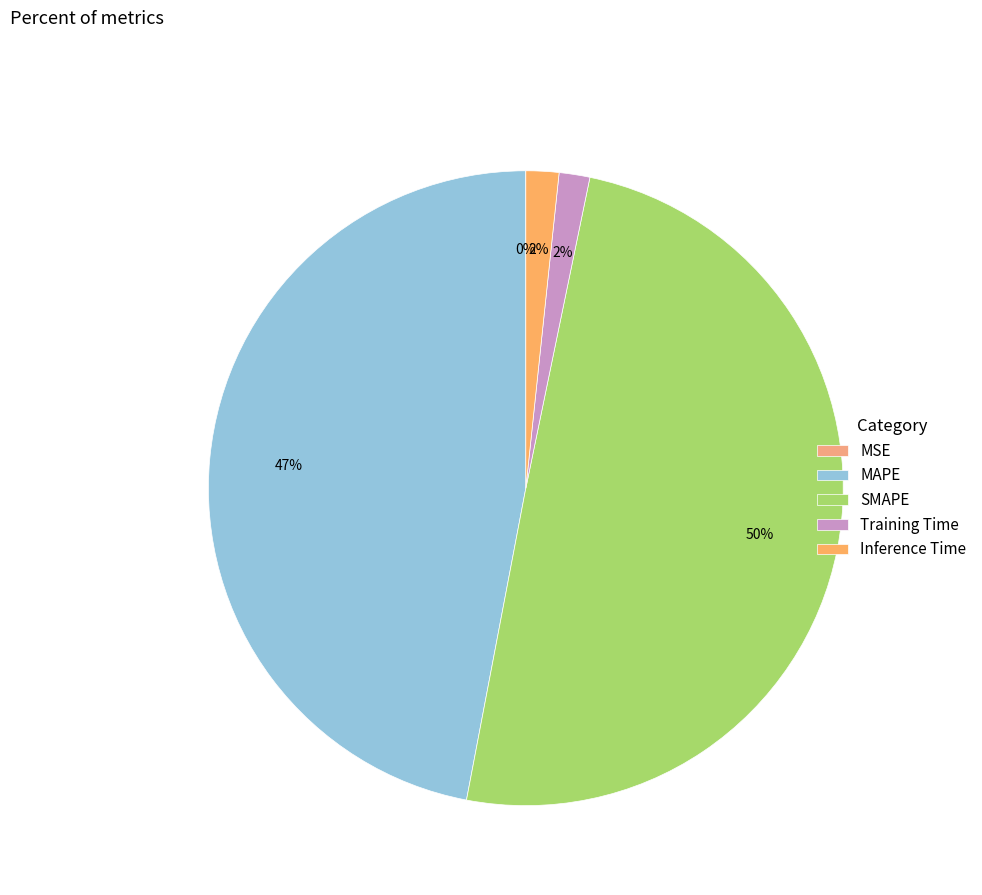

Is it true that SMAPE is 50% of the pie?

True